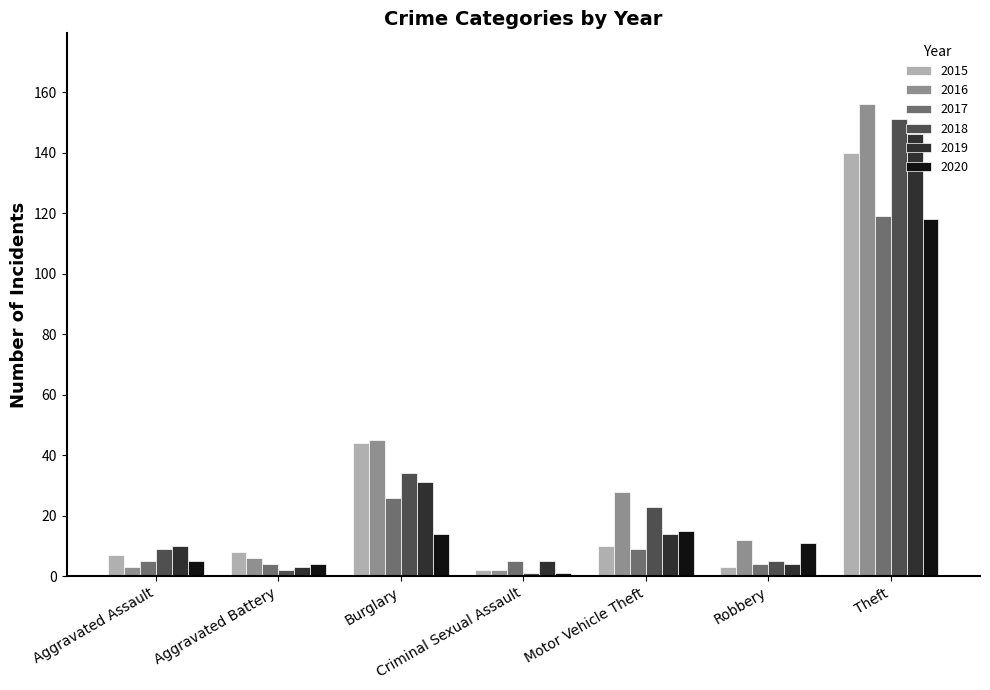

What is the value of the 2019 bar at the 2nd from the left?

3